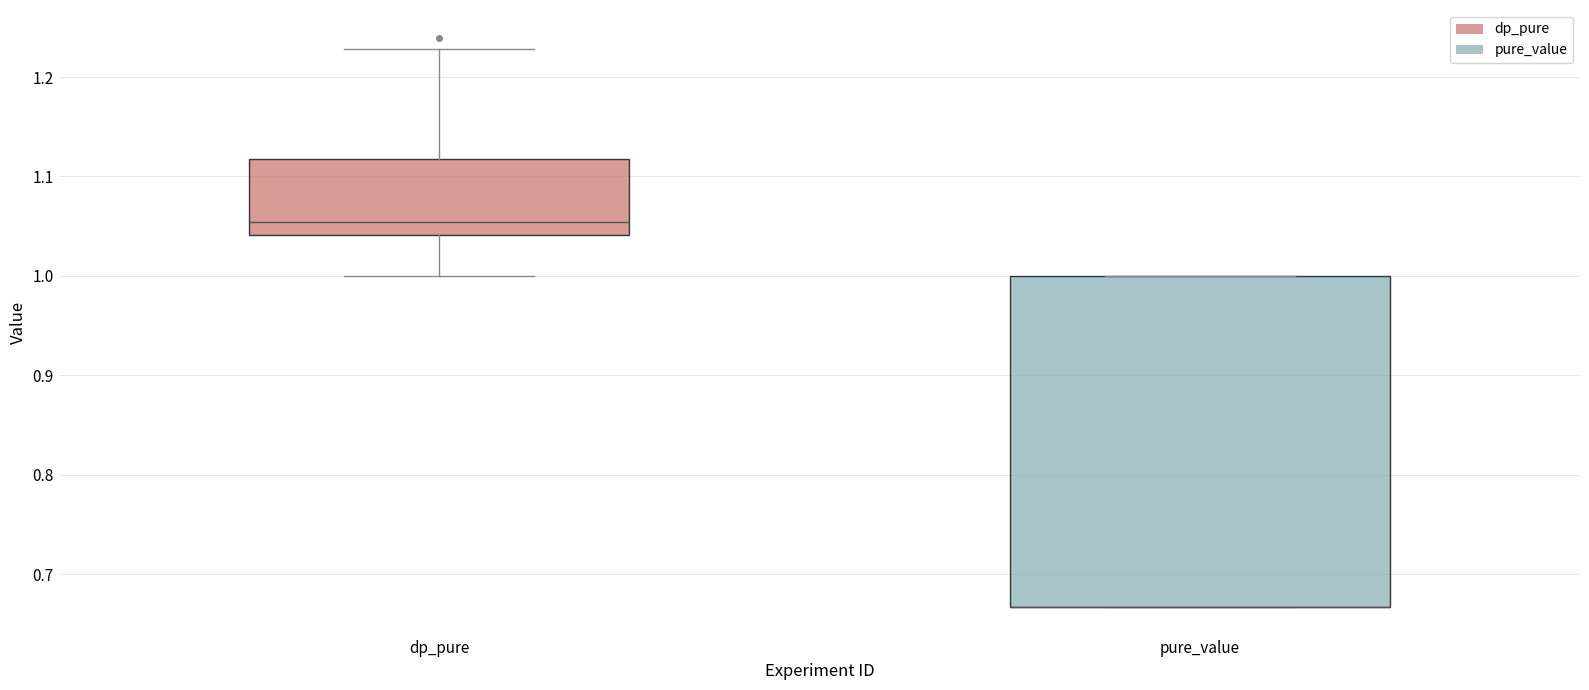

Reading left to right, transcribe this box plot: for each box, give where its median line is, the range the box spans, and where its two whiskers end, as read against the y-axis. The values are not printed on the chart, so give them approximately, as read against the axis.

dp_pure: median 1.05, box 1.04 to 1.12, whiskers 1.00 to 1.23
pure_value: median 0.67 (drawn on the box's lower edge), box 0.67 to 1.00, whiskers 0.67 to 1.00